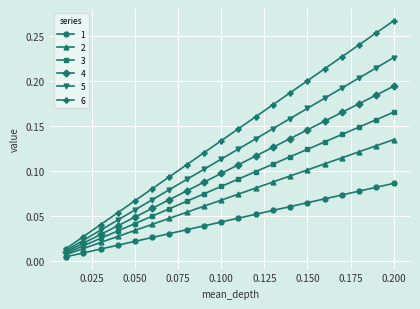

Which series has the largest range (max minus min)?

6